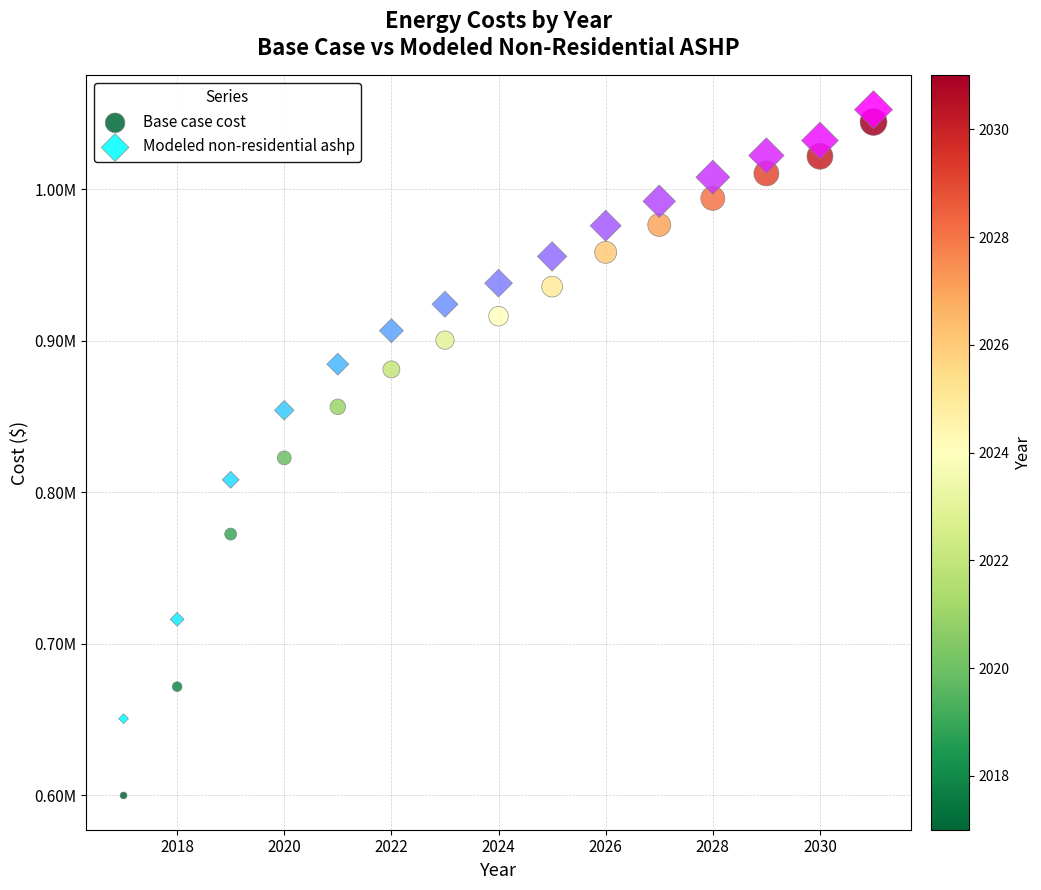

What are all the series names shown in the legend?

Base case cost, Modeled non-residential ashp